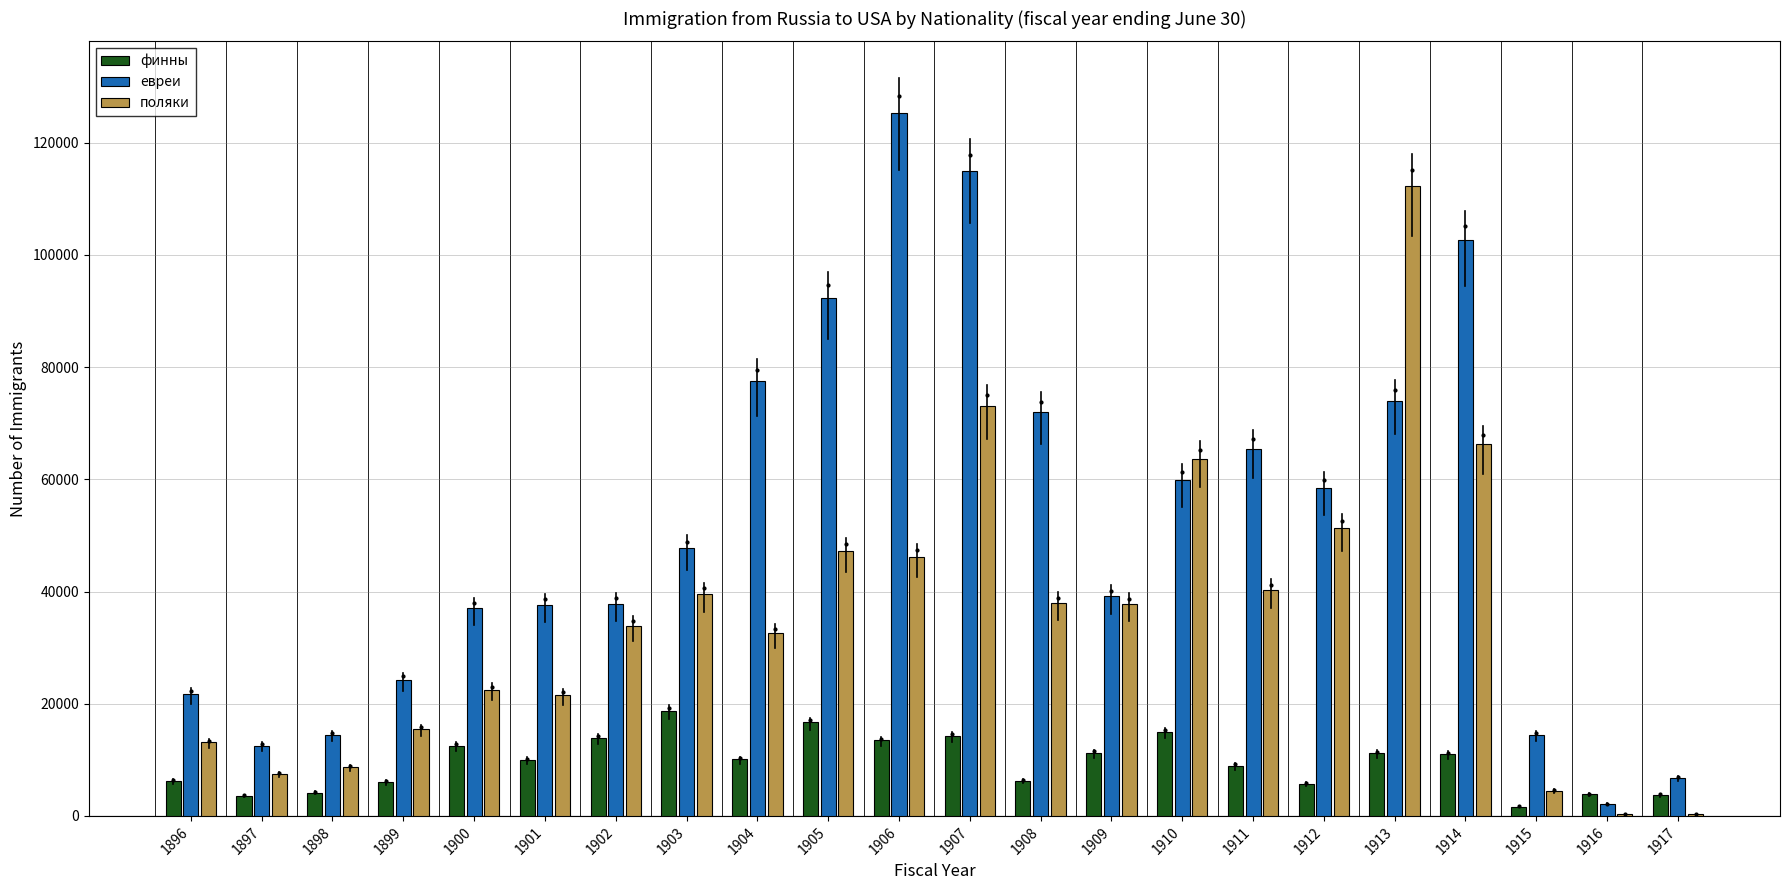

Which series has the largest total across all categories?

евреи